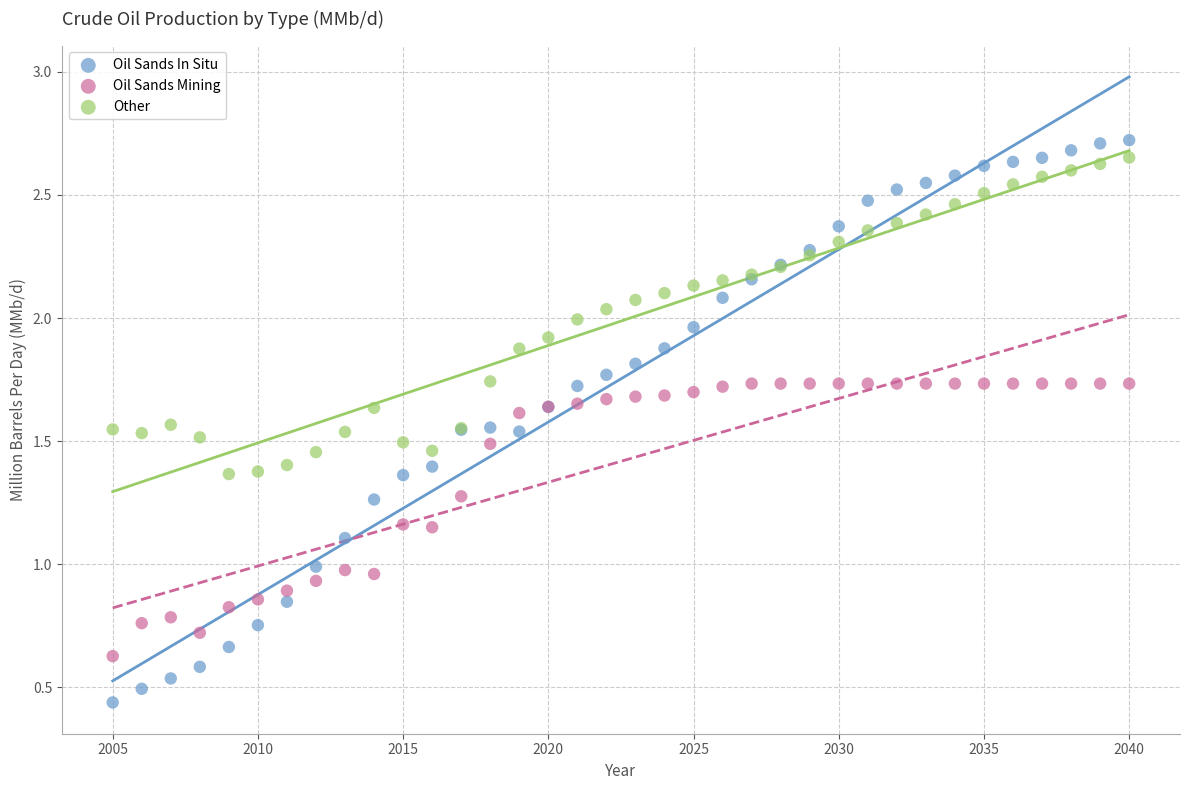

Which series has the largest Y range (max minus min)?

Oil Sands In Situ